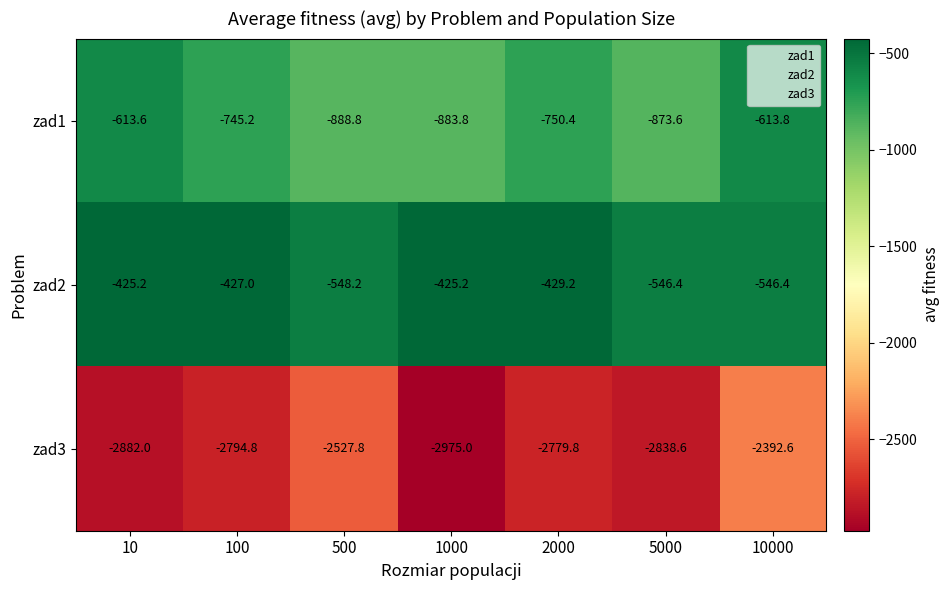

Reading right to left, extract all data points from this chart.

zad1: -613.8	-873.6	-750.4	-883.8	-888.8	-745.2	-613.6
zad2: -546.4	-546.4	-429.2	-425.2	-548.2	-427.0	-425.2
zad3: -2392.6	-2838.6	-2779.8	-2975.0	-2527.8	-2794.8	-2882.0